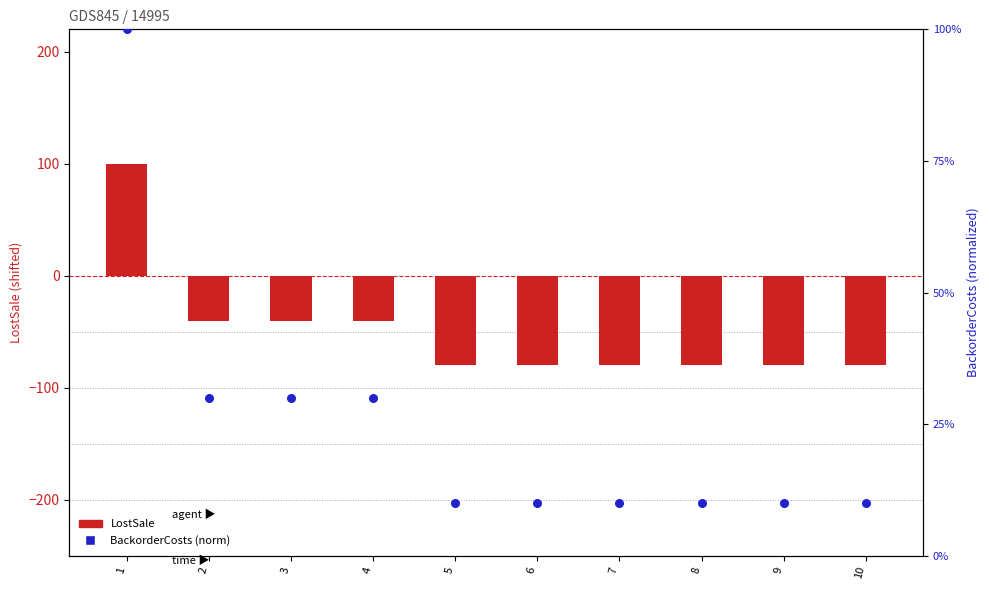

What is the total value across all series at 4?

-10